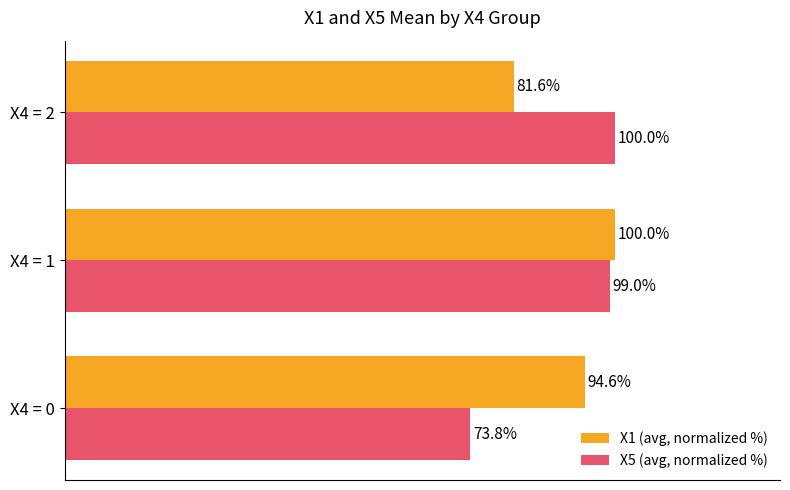

Where is X1 (avg, normalized %) nearest to the value 90?

X4 = 0